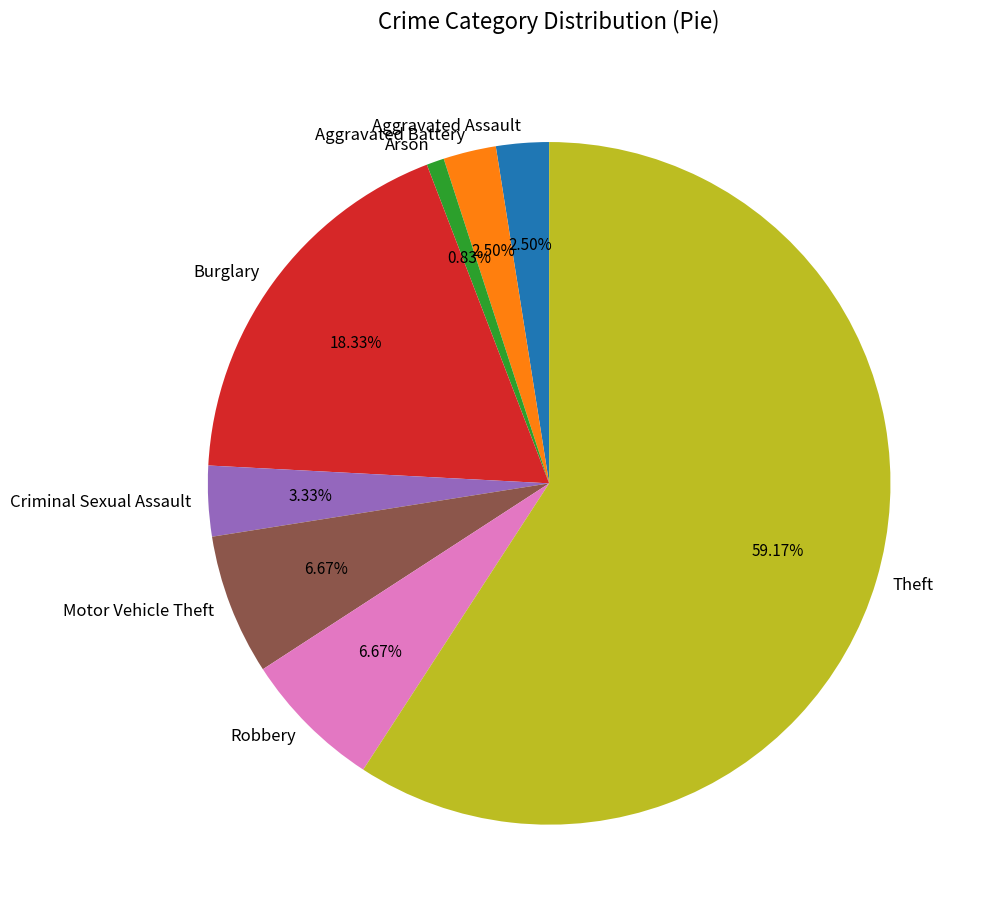

To the nearest percent, what is the difference between the Arson and Aggravated Battery slice percentages?

2%